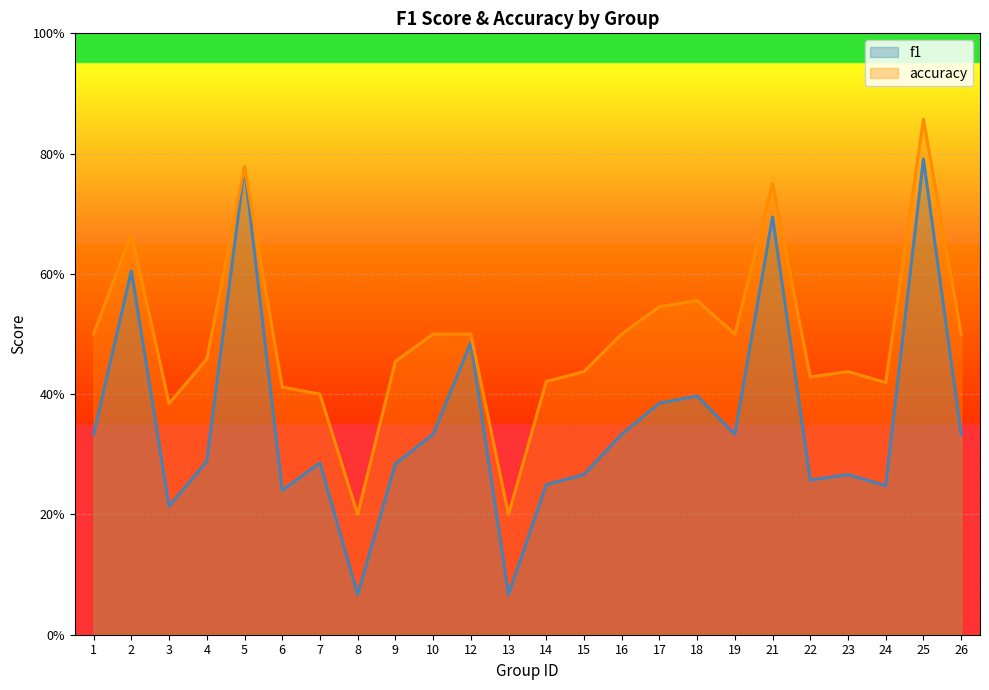

Count the accuracy values in the range 0 to 1.

24